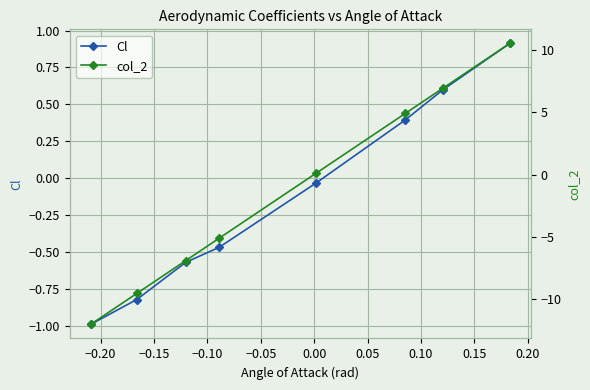

True or false: Cl has more than 2 interior local peaks.

False